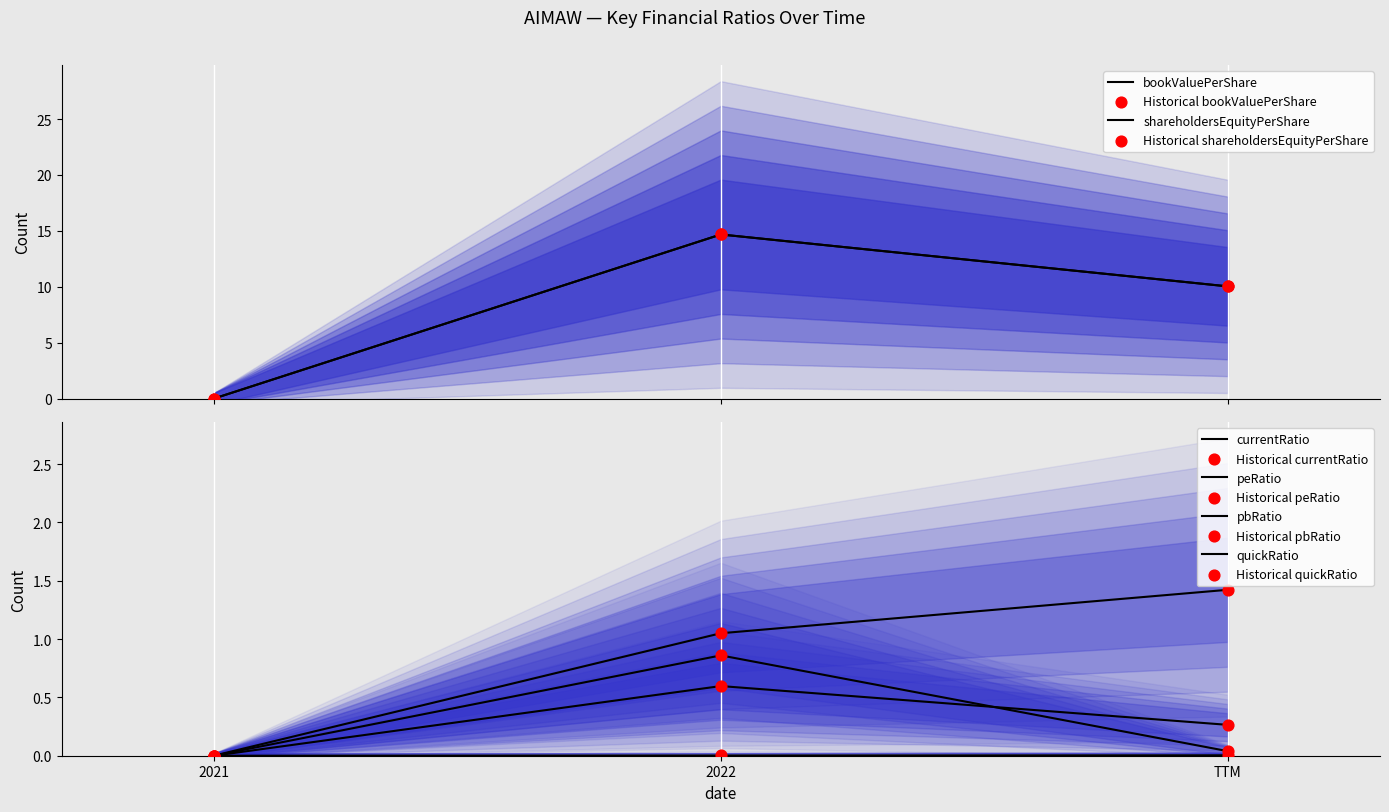

At which category is the sum across all series the highest?

2022